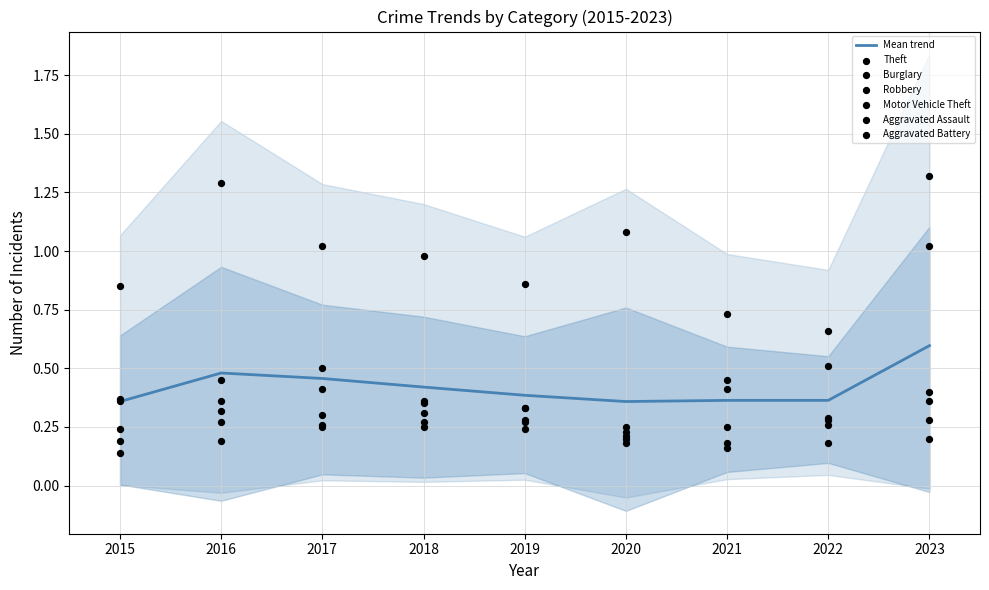

Which series contains the lowest Y value?

Aggravated Assault